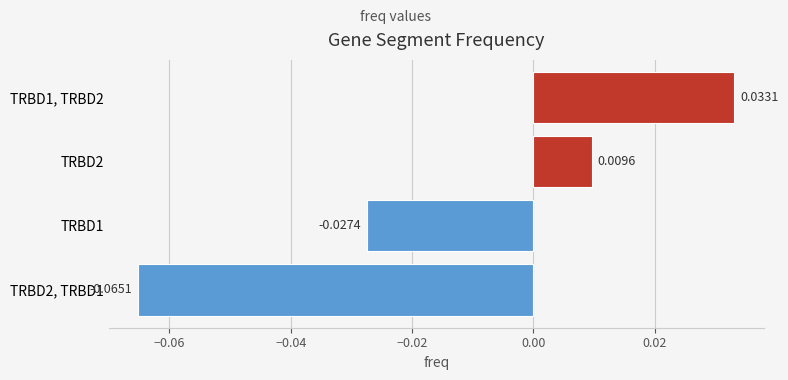

Which label corresponds to the largest value in the chart?

TRBD1, TRBD2